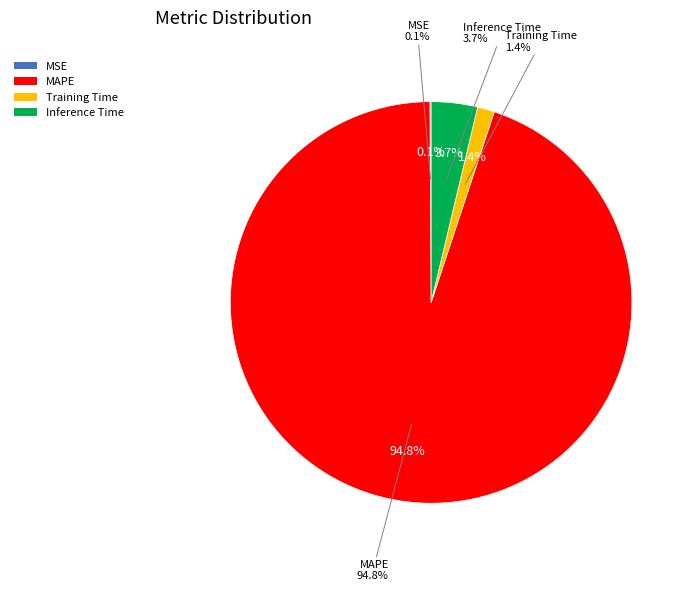

Which category has the smallest portion of the pie?

MSE